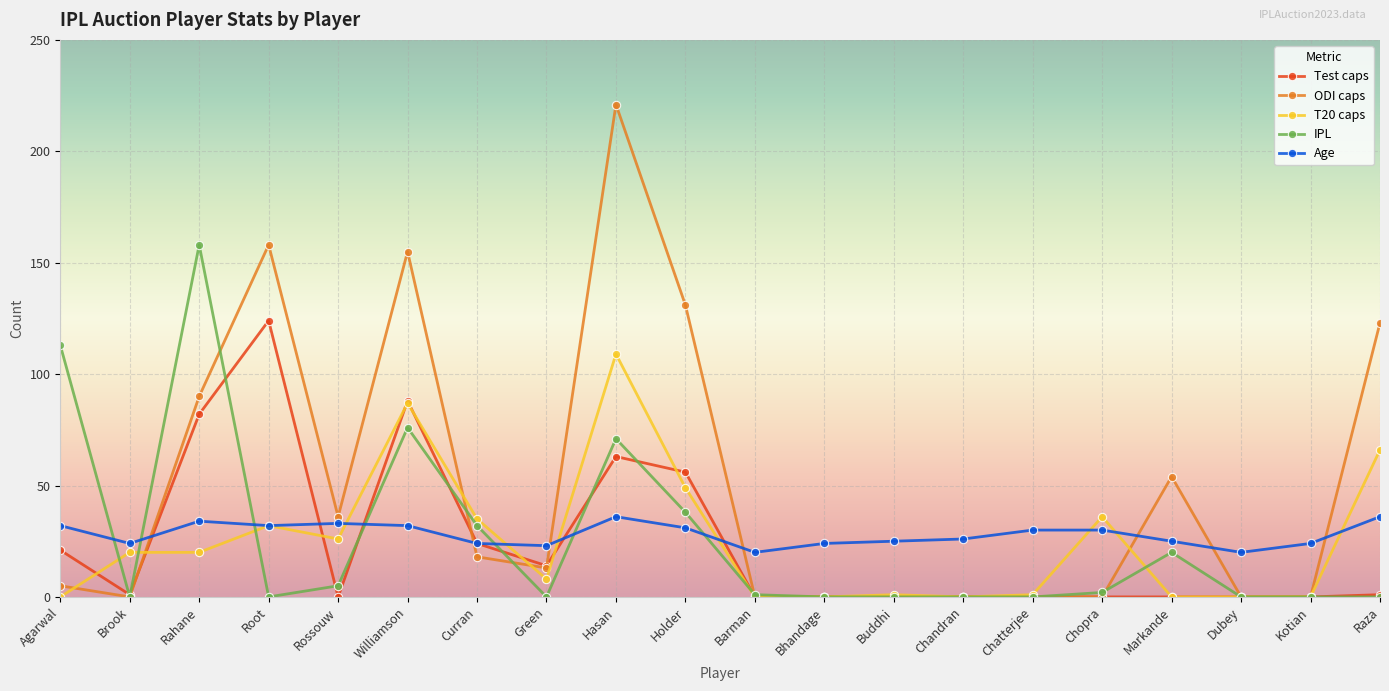

How many data points does each series have?

20